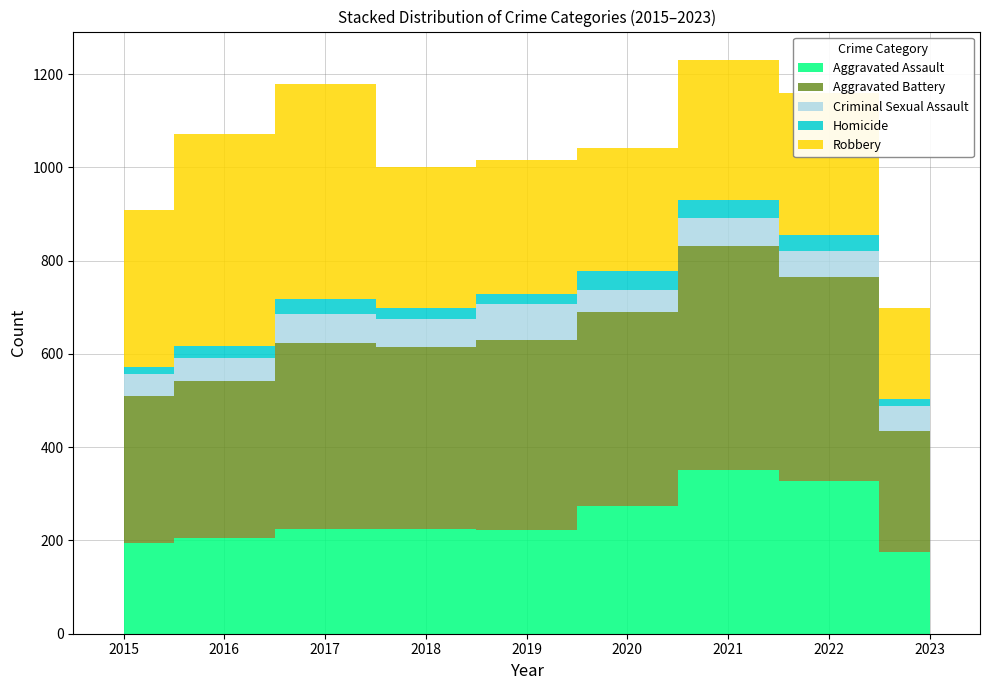

Is the value of Aggravated Assault at 2021 greater than the value of Criminal Sexual Assault at 2017?

Yes